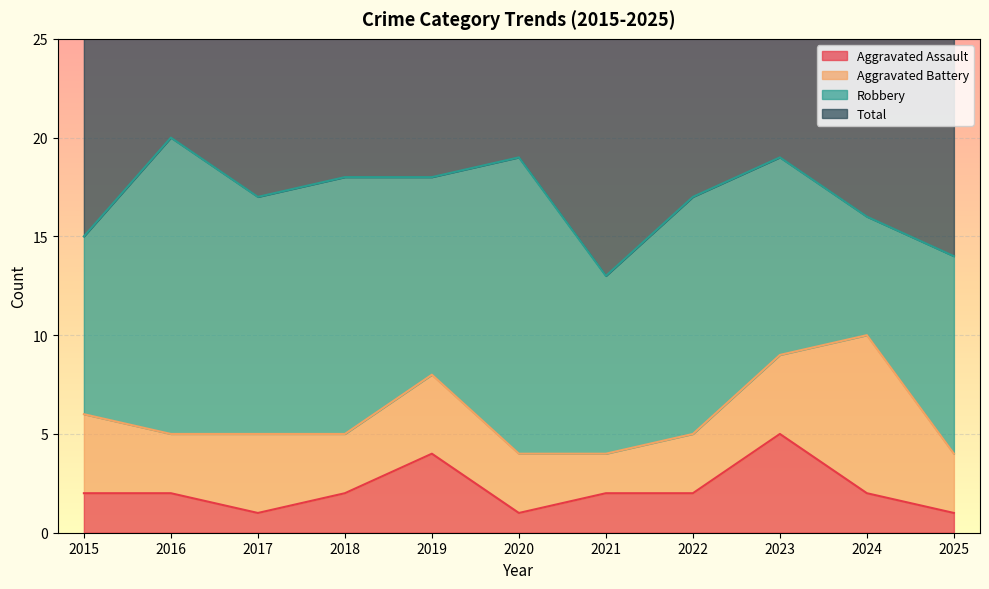

True or false: Total and Aggravated Assault cross at least once.

False